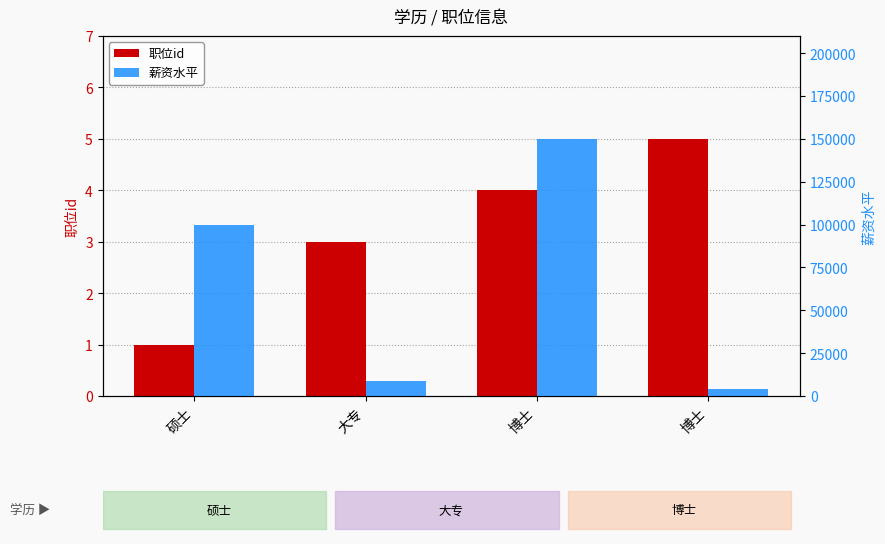

Are the bars grouped side by side (vs. stacked)?

Yes